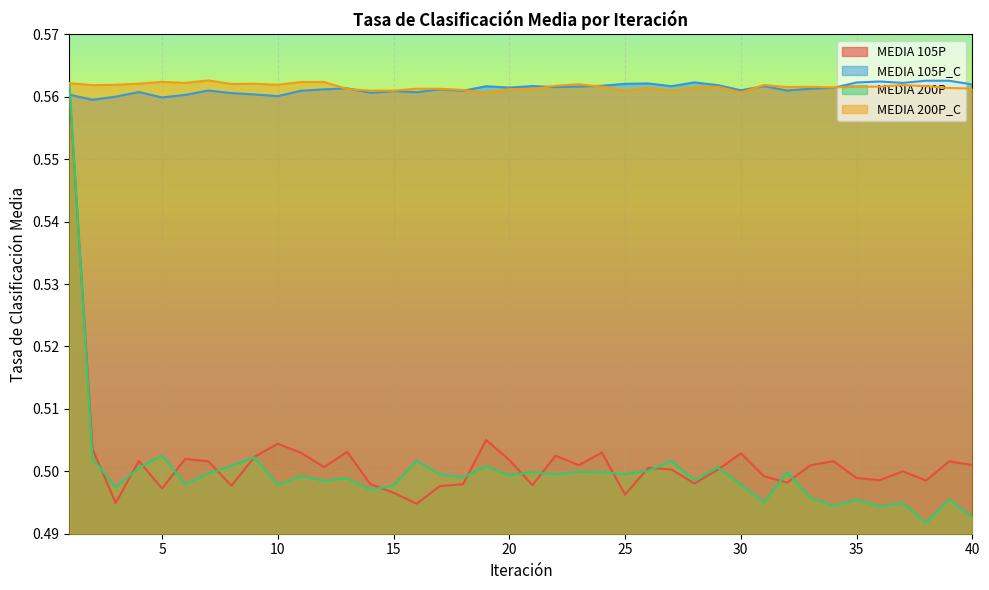

Does the chart display data point markers on the line(s)?

No